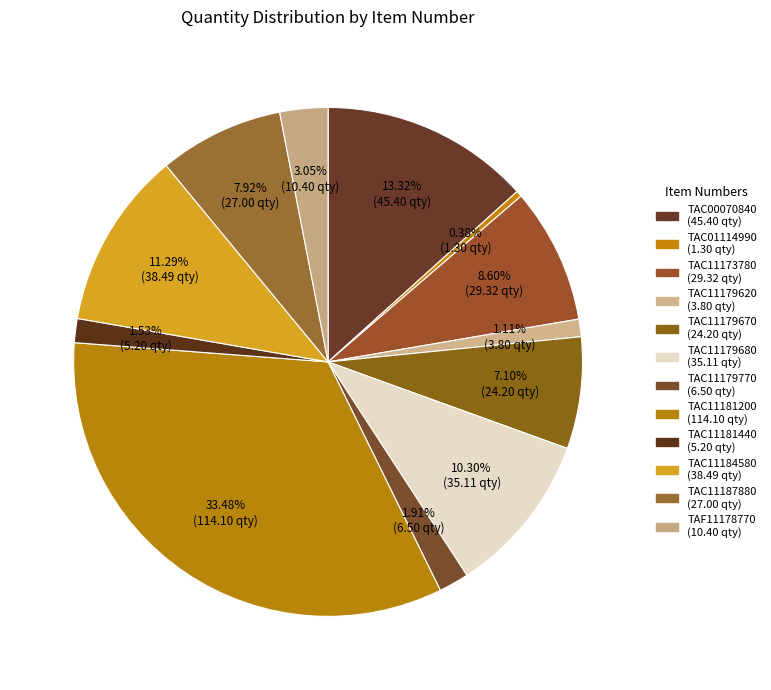

What is the ratio of the value at TAC11173780 to the value at TAC11181200?

0.3